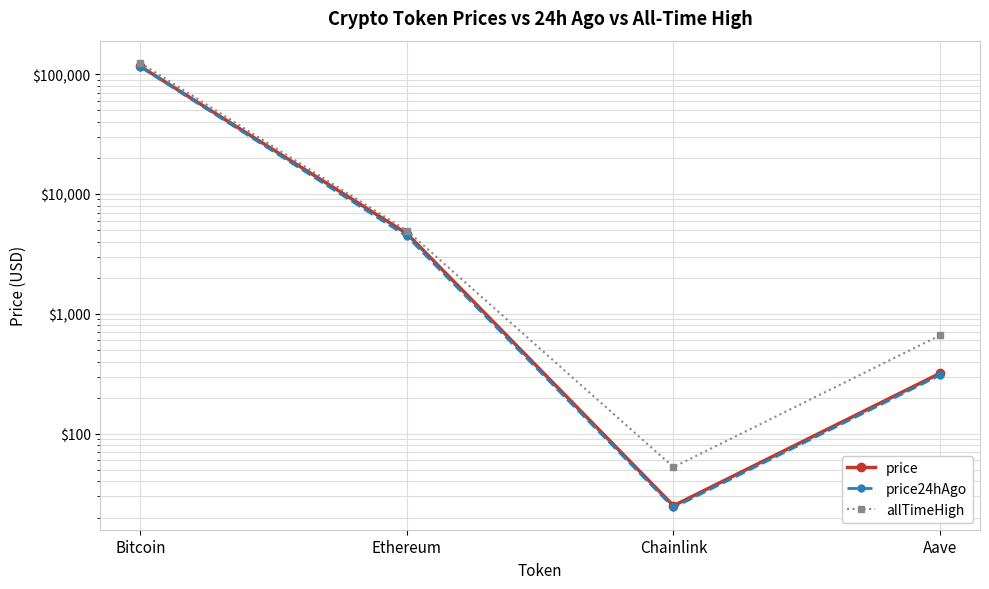

What are all the series names shown in the legend?

price, price24hAgo, allTimeHigh